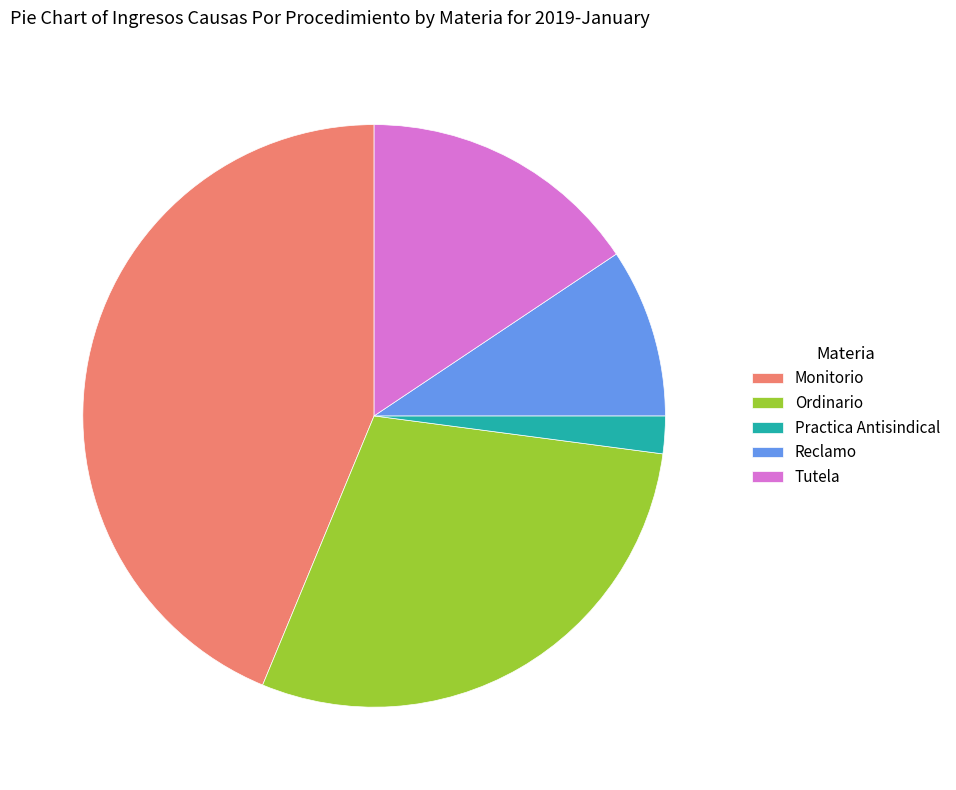

Which has a higher value, Practica Antisindical or Monitorio?

Monitorio